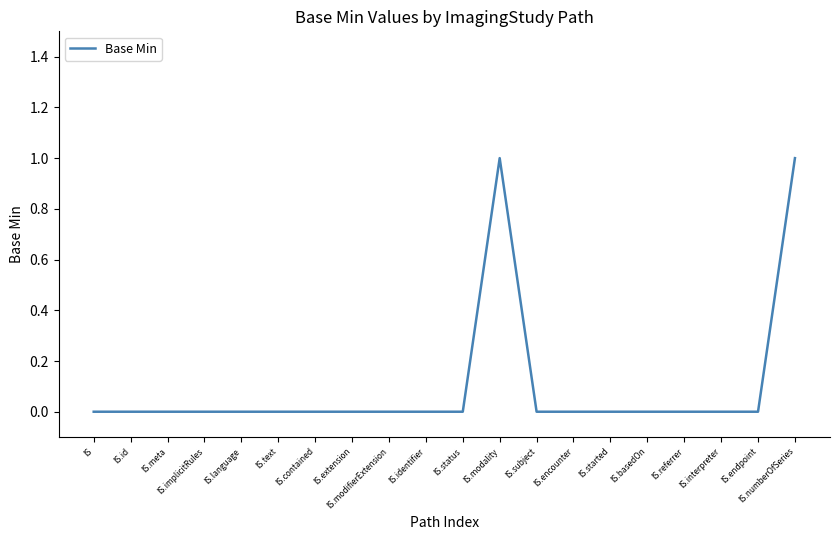

Is it true that the value at IS.id is 0?

True